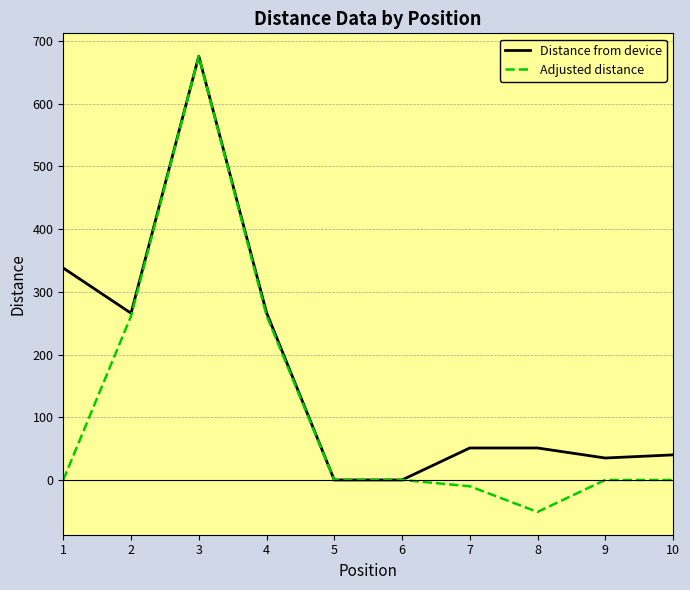

Is the value of Adjusted distance at 1 greater than the value of Distance from device at 2?

No